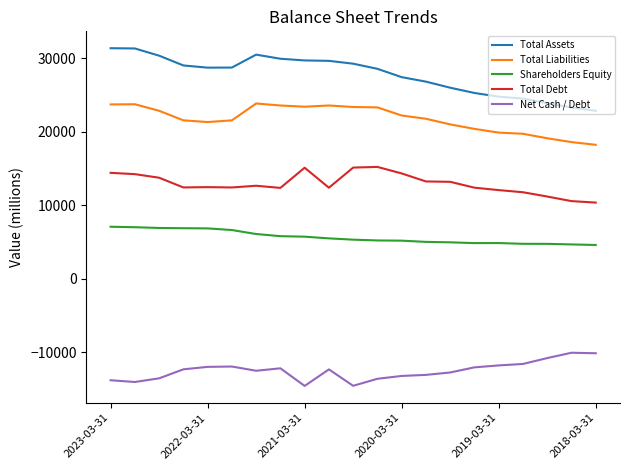

What are all the series names shown in the legend?

Total Assets, Total Liabilities, Shareholders Equity, Total Debt, Net Cash / Debt